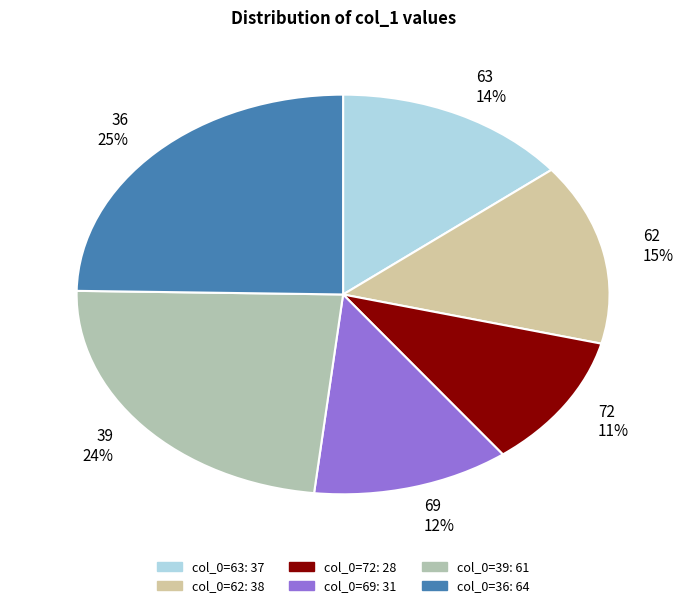

Combined, do 39 and 69 account for over 50%?

No